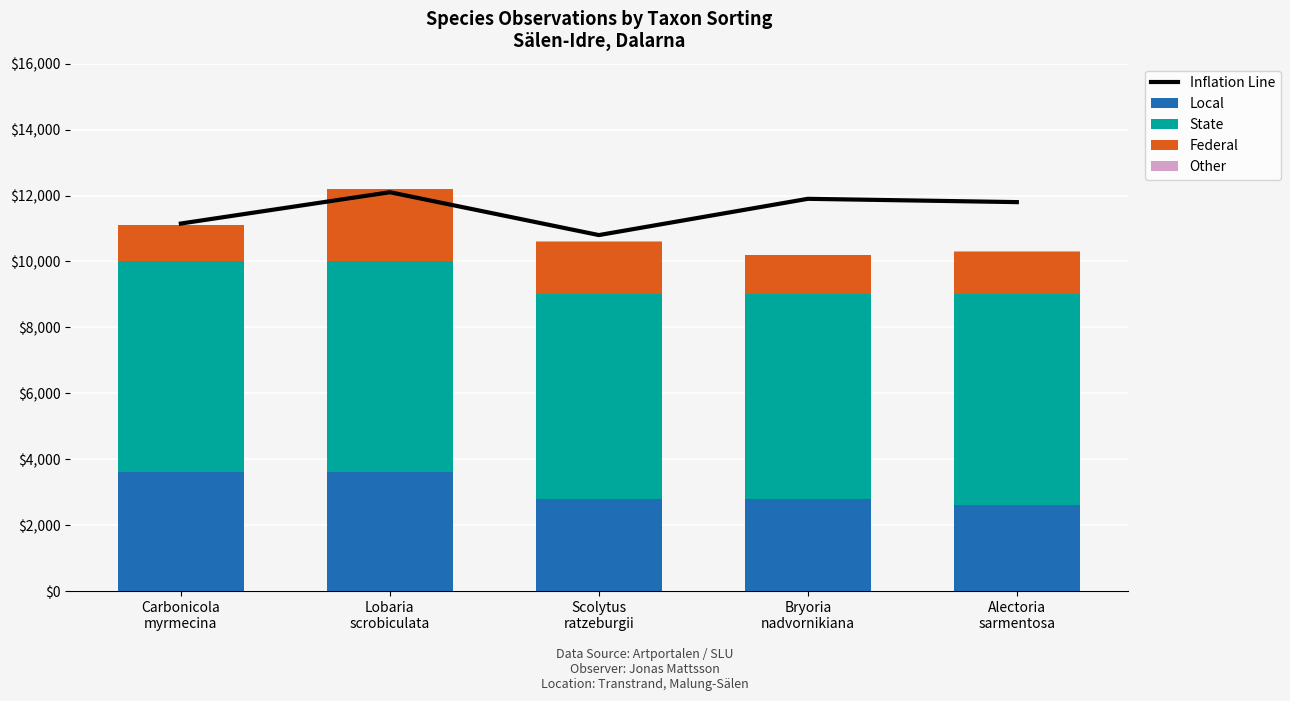

Reading left to right, what are all the values shown in this chart?

Inflation Line: 11150	12100	10800	11900	11800
Local: 3600	3600	2800	2800	2600
State: 6400	6400	6200	6200	6400
Federal: 1100	2200	1600	1200	1300
Other: 5	5	10	5	8